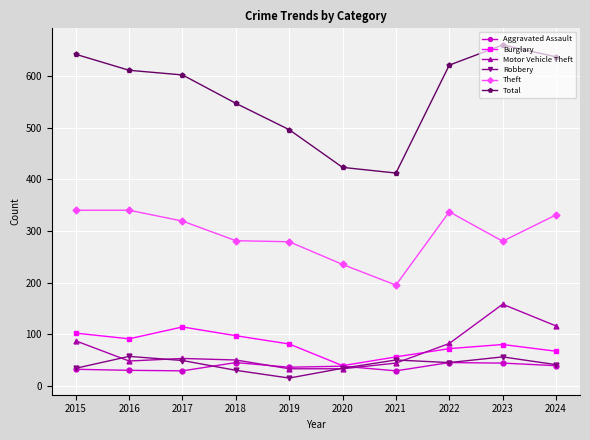

Does the chart display data point markers on the line(s)?

Yes